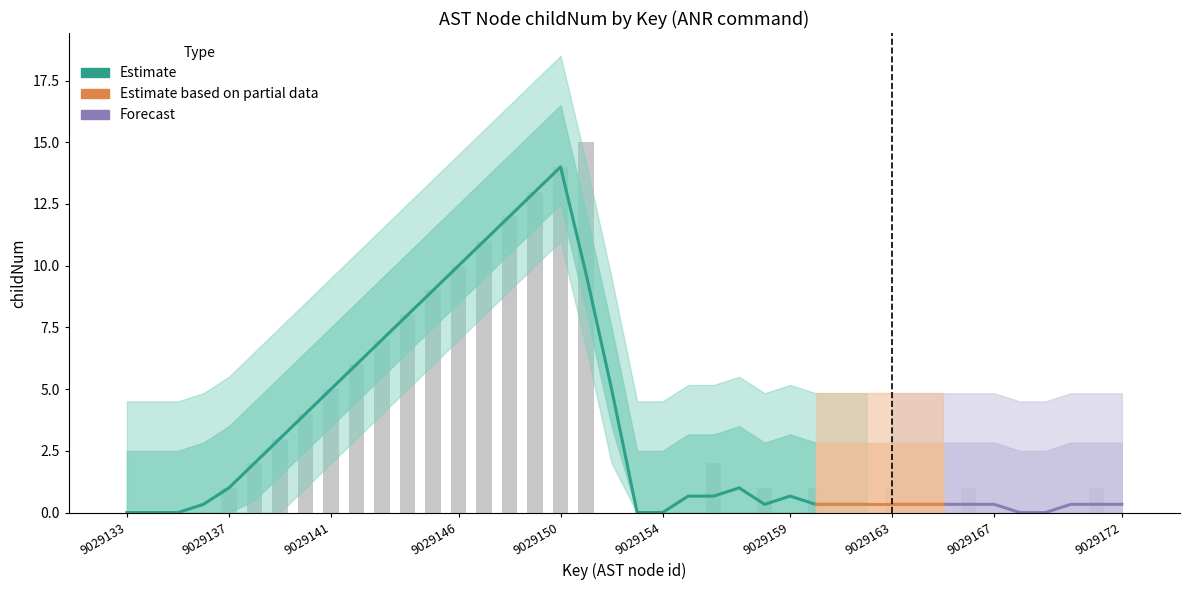

Read the childNum value at 9029143.

7